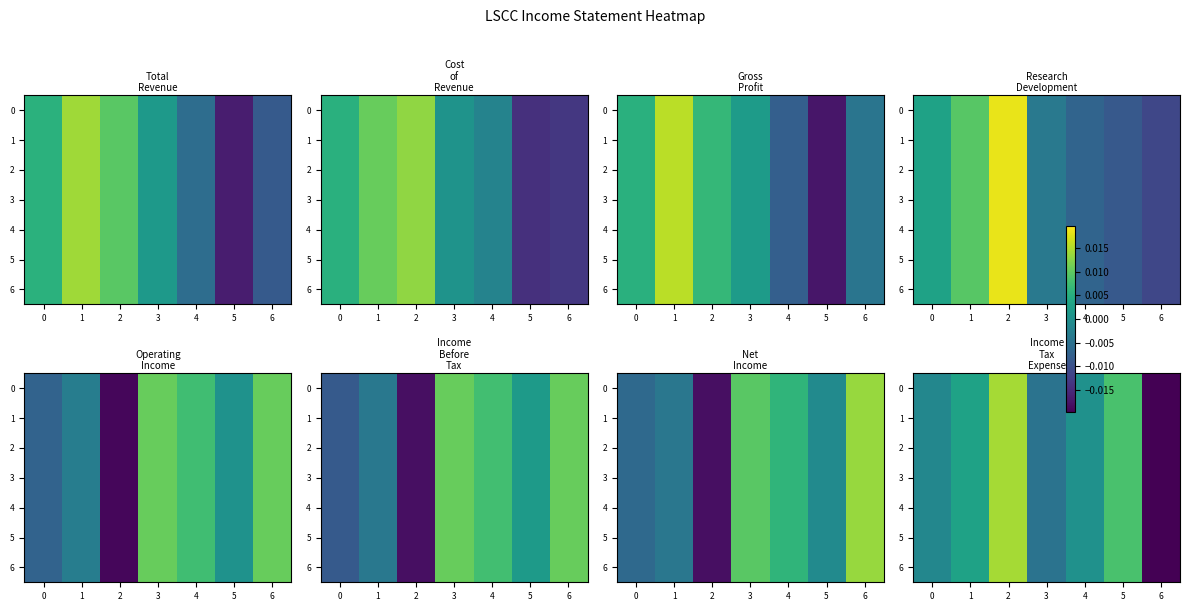

True or false: 0 has a value of -0.0 at 3.

True